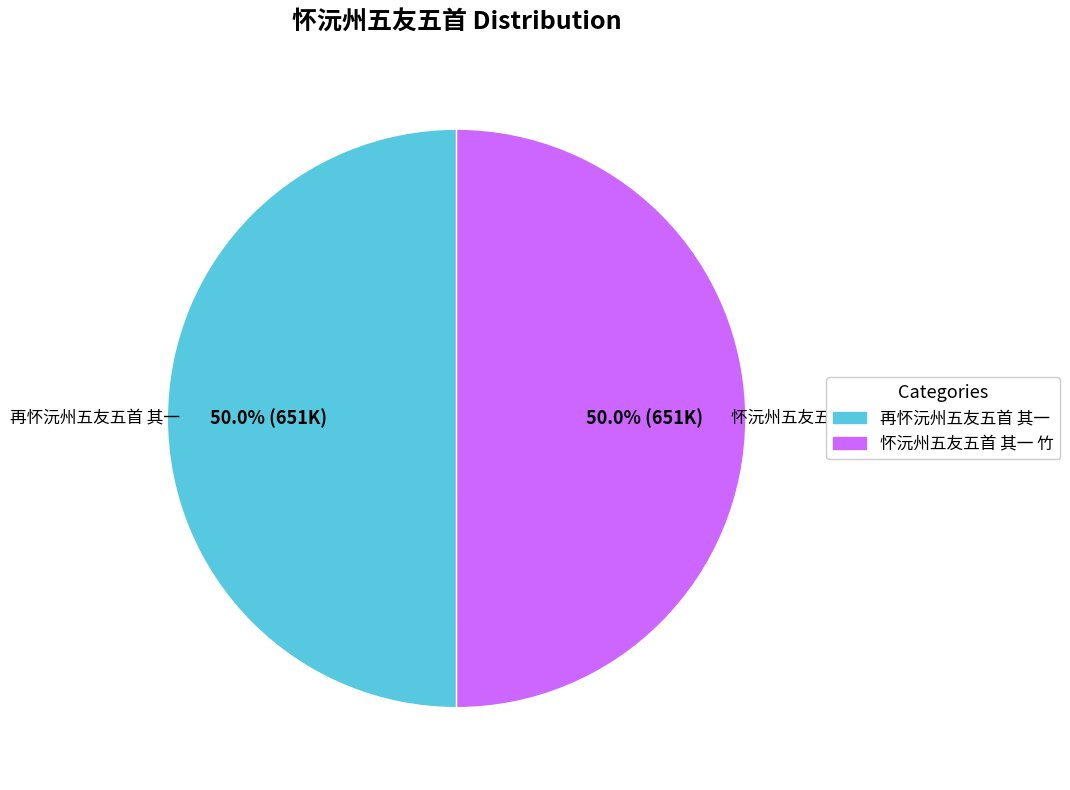

What is the total percentage of 怀沅州五友五首 其一 竹 and 再怀沅州五友五首 其一?

100.0%